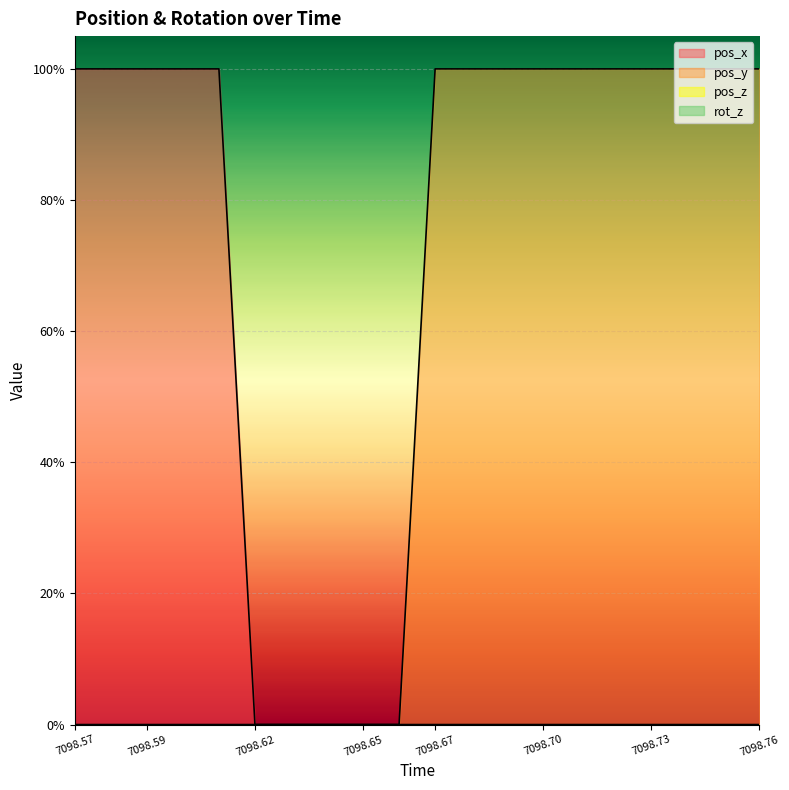

True or false: pos_x and pos_y cross at least once.

False